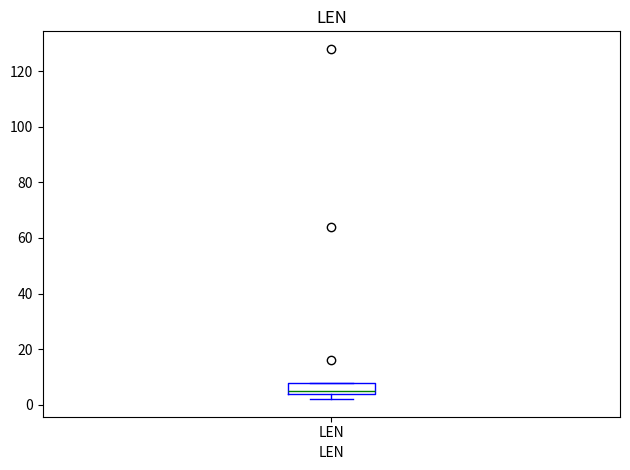

Read this box plot against the y-axis: the position of the median line, the range covered by the box, and the ends of both whiskers. The values are not printed on the chart, so give them approximately, as read against the axis.

median 6, box 4 to 8, whiskers 2 to 8